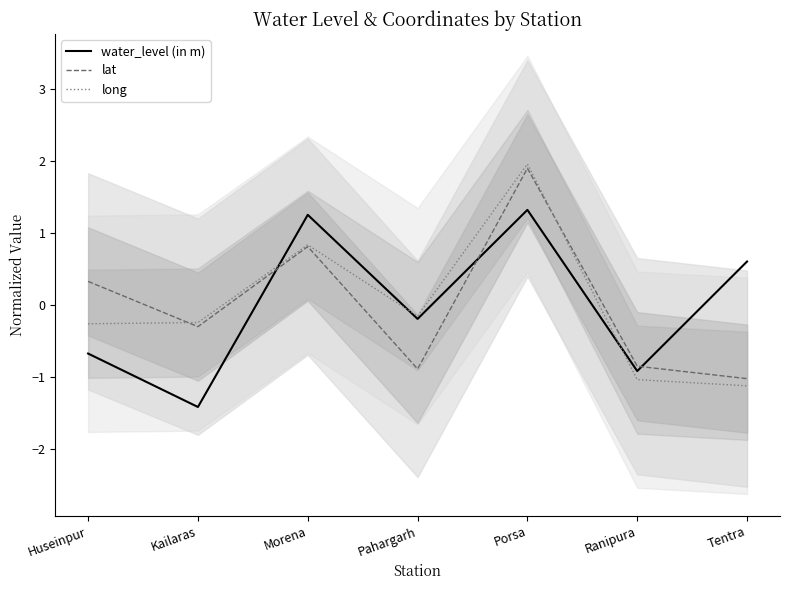

Which label corresponds to the smallest value in the chart?

Kailaras